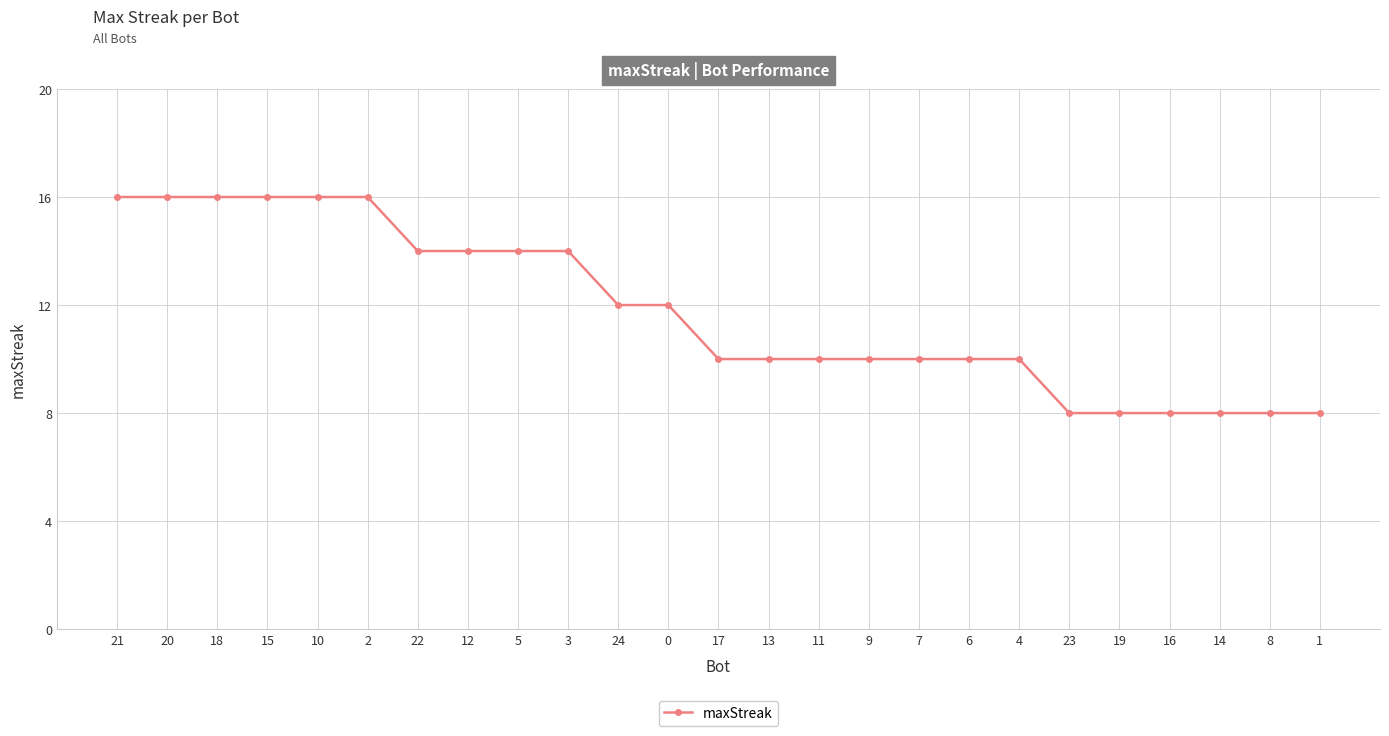

What is the label of the 3rd point from the right?

14